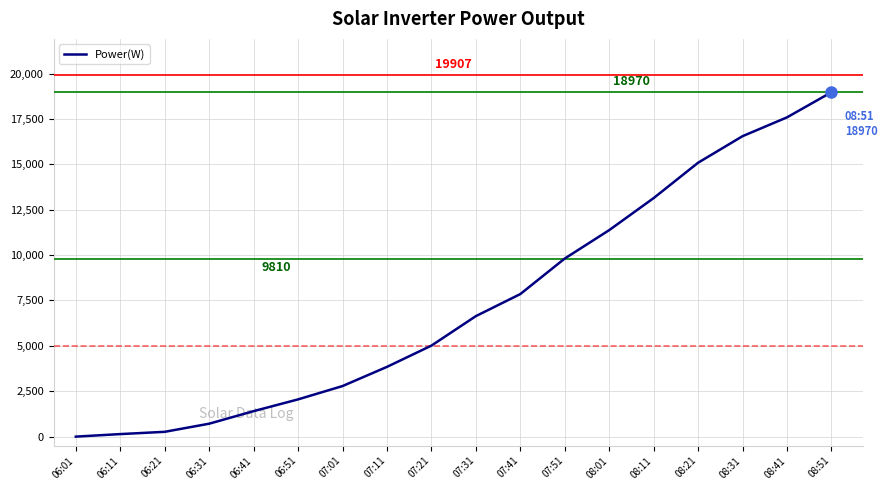

What is the difference between the maximum and minimum values?

18970